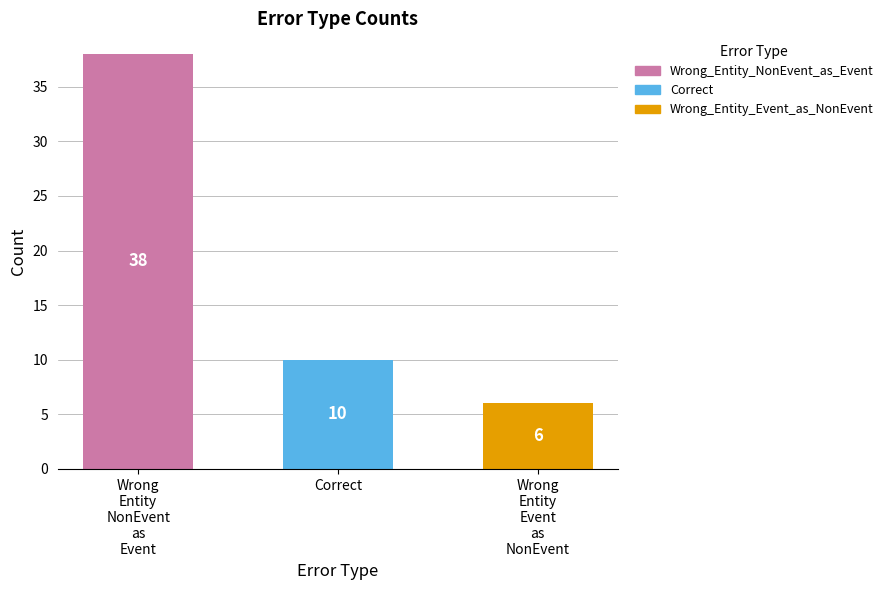

What is the change in value from Wrong
Entity
NonEvent
as
Event to Correct?

-28